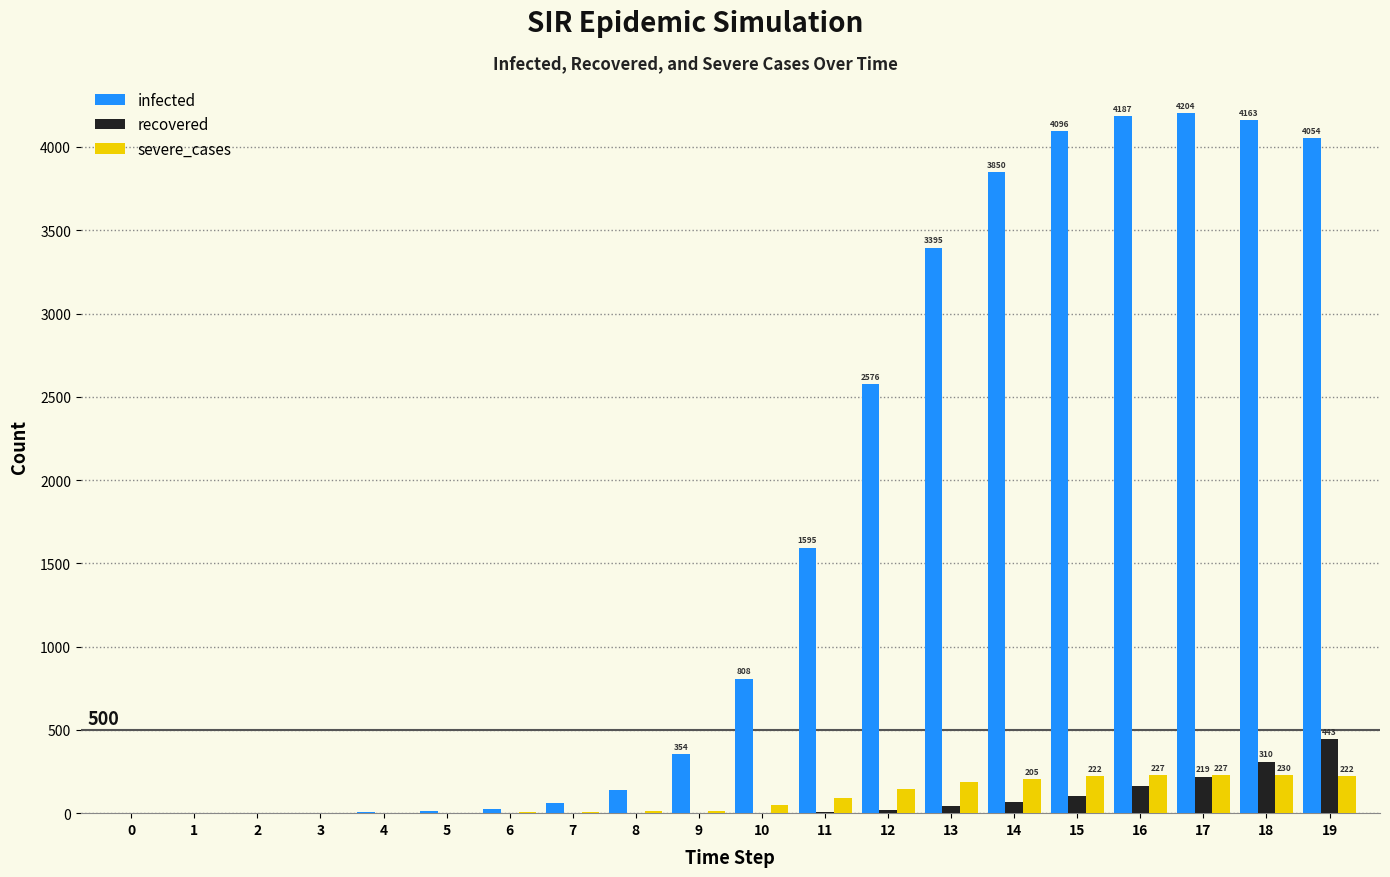

What are all the series names shown in the legend?

infected, recovered, severe_cases